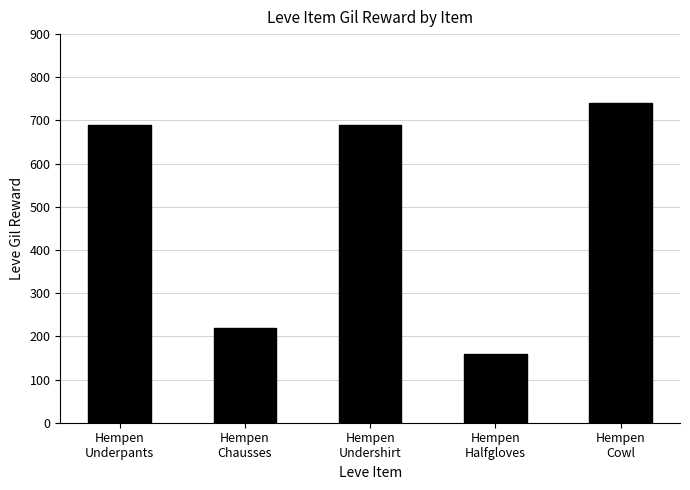

True or false: the data shows 328 at Hempen
Cowl.

False